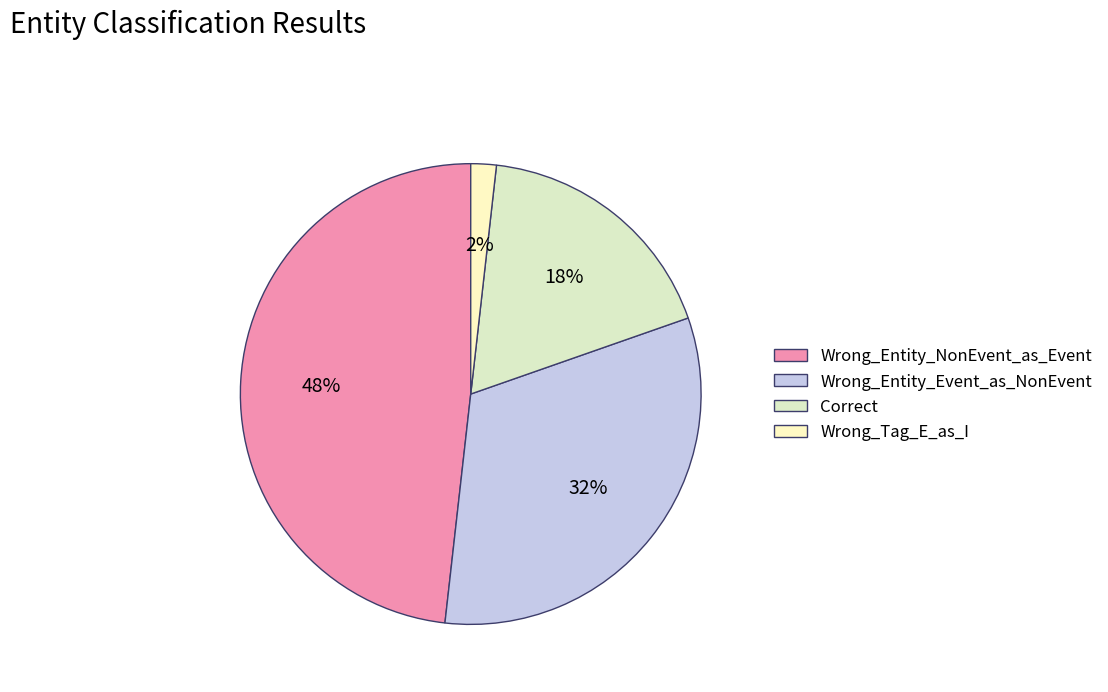

To the nearest percent, what portion does Wrong_Tag_E_as_I represent?

2%